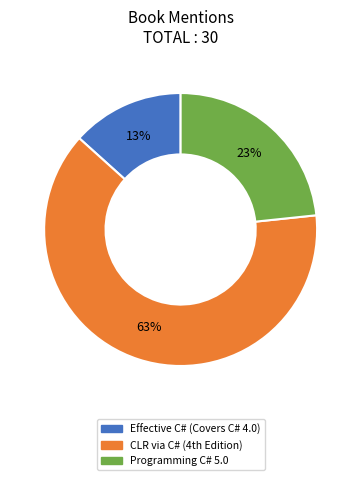

How many segments does this pie chart have?

3